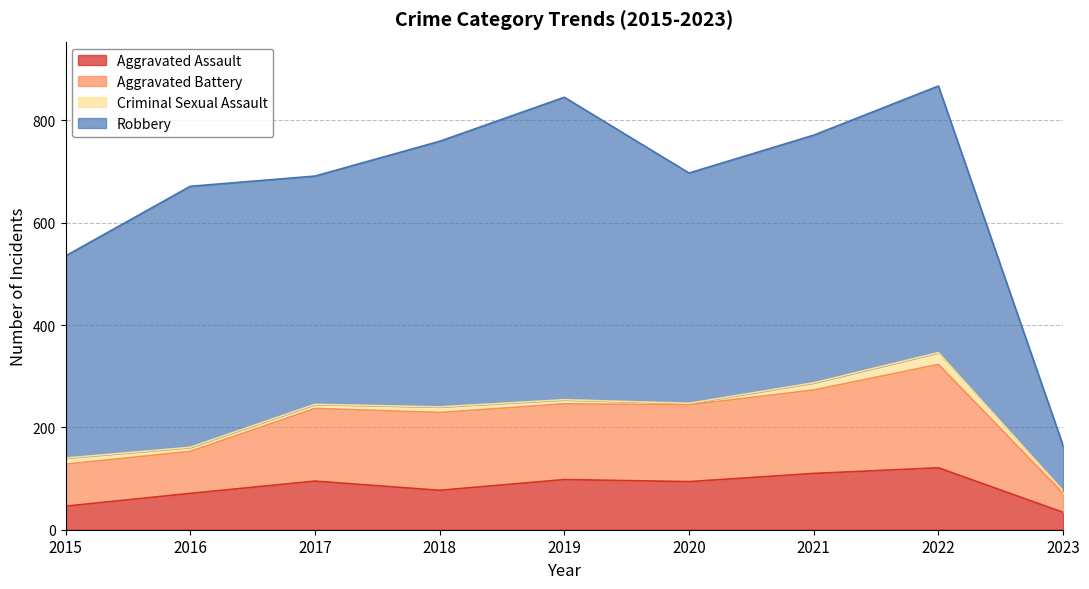

What is the minimum value for Aggravated Assault?

34